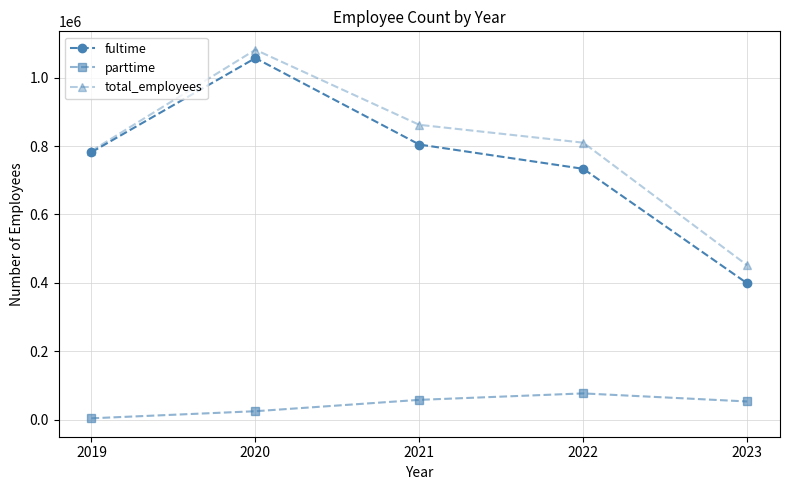

Reading right to left, what are all the values shown in this chart?

fultime: 398422	733408	804461	1057288	782048
parttime: 52905	76502	57650	24399	3697
total_employees: 451327	809910	862111	1081687	785745